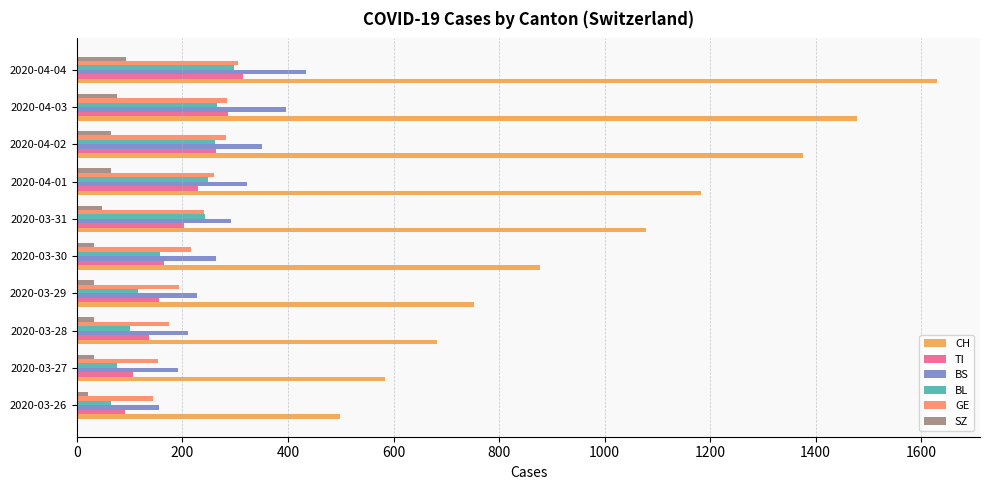

What is the minimum value shown in the chart?

20